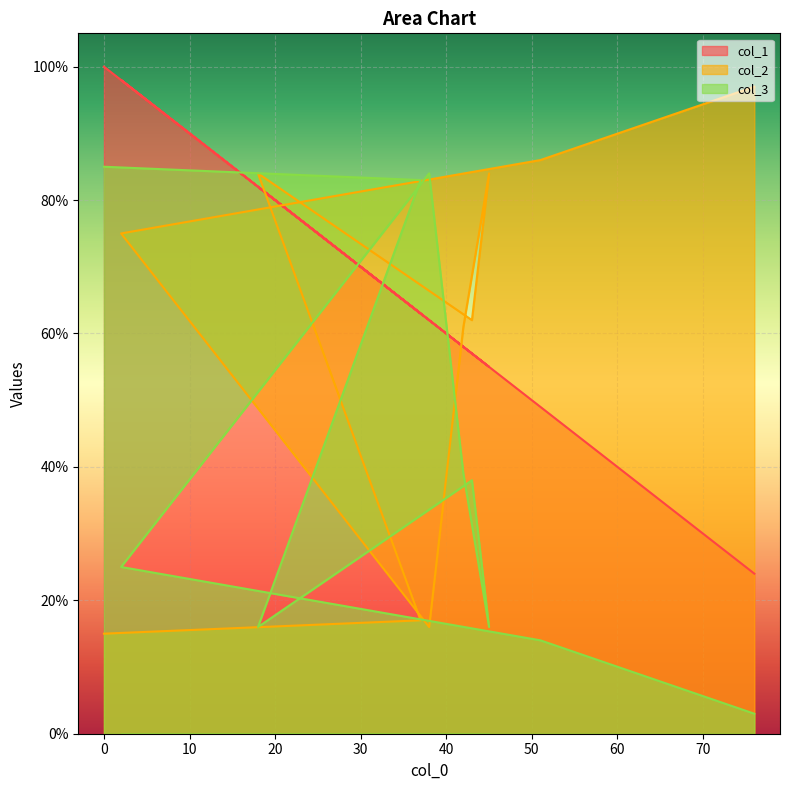

What are all the series names shown in the legend?

col_1, col_2, col_3